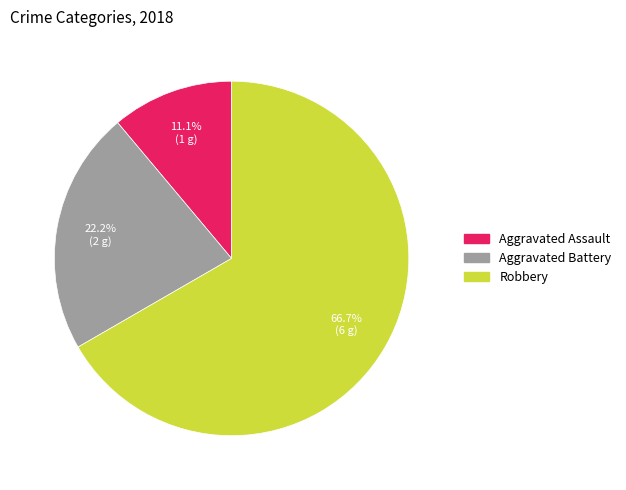

To the nearest percent, what portion does Aggravated Assault represent?

11%